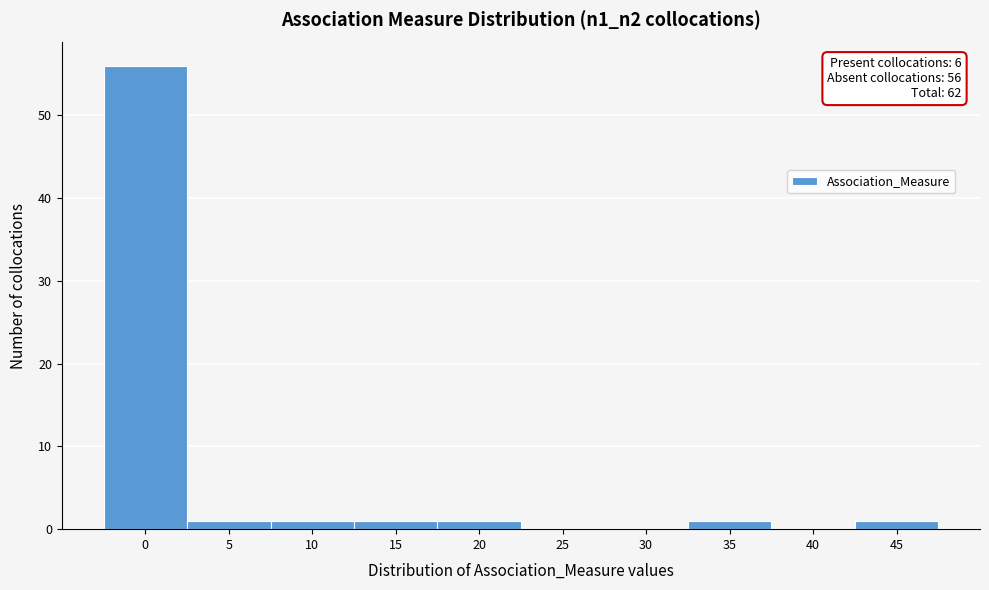

Reading right to left, extract all data points from this chart.

45=1	40=0	35=1	30=0	25=0	20=1	15=1	10=1	5=1	0=56